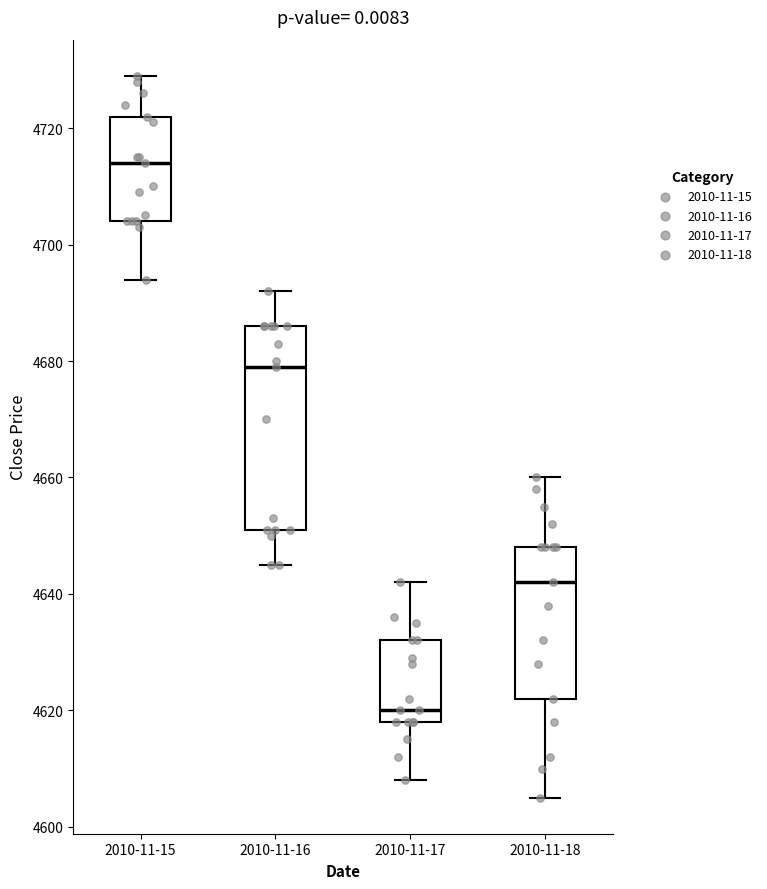

Reading left to right, read every box against the y-axis: the position of its median line, the range the box covers, and the ends of its whiskers. The values are not printed on the chart, so give them approximately, as read against the axis.

2010-11-15: median 4714, box 4704 to 4722, whiskers 4694 to 4730
2010-11-16: median 4680, box 4652 to 4686, whiskers 4646 to 4692
2010-11-17: median 4620, box 4618 to 4632, whiskers 4608 to 4642
2010-11-18: median 4642, box 4622 to 4648, whiskers 4606 to 4660